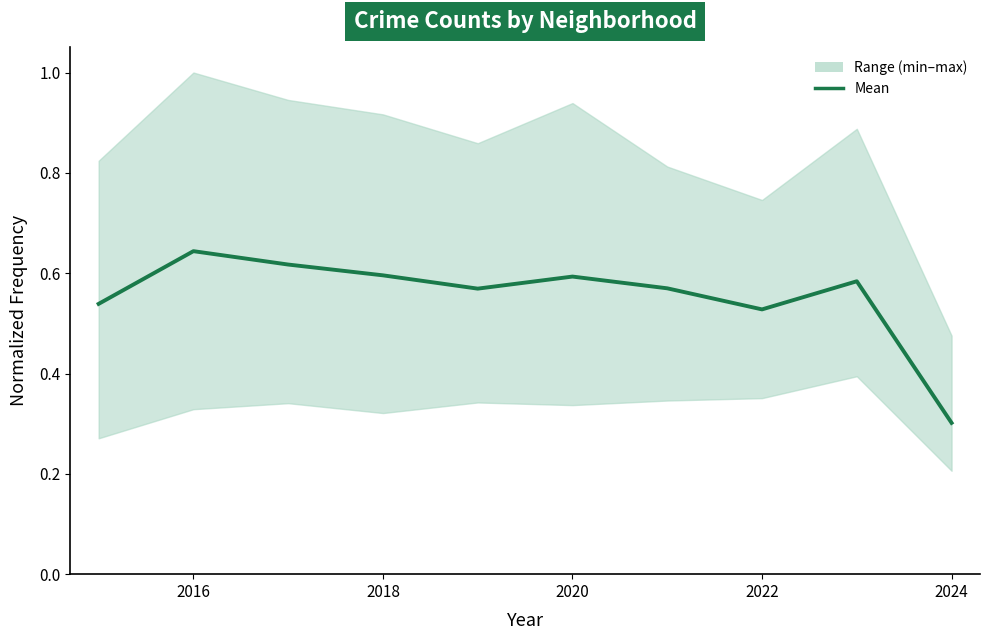

True or false: the data shows 0.3 at 2014.

False